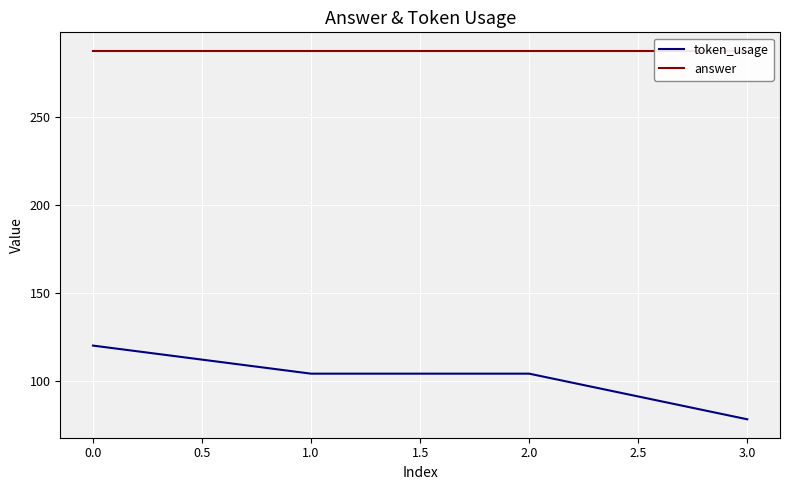

What is the lowest value of the token_usage series?

78